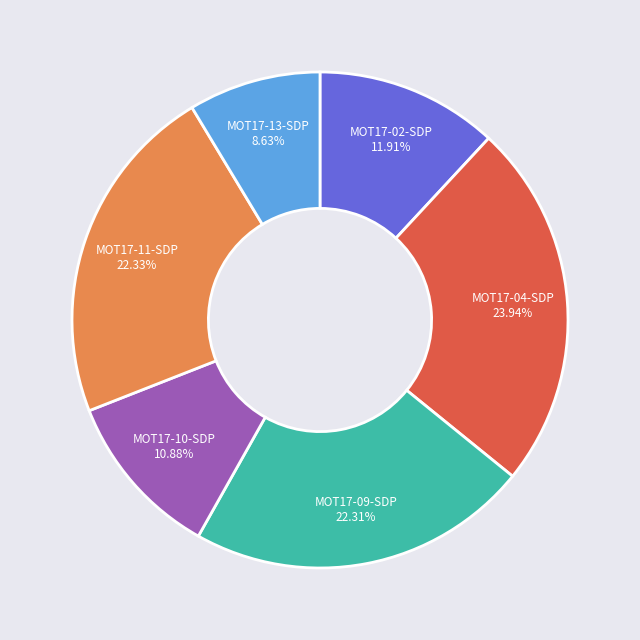

To the nearest percent, what is the difference between the MOT17-13-SDP and MOT17-09-SDP slice percentages?

14%